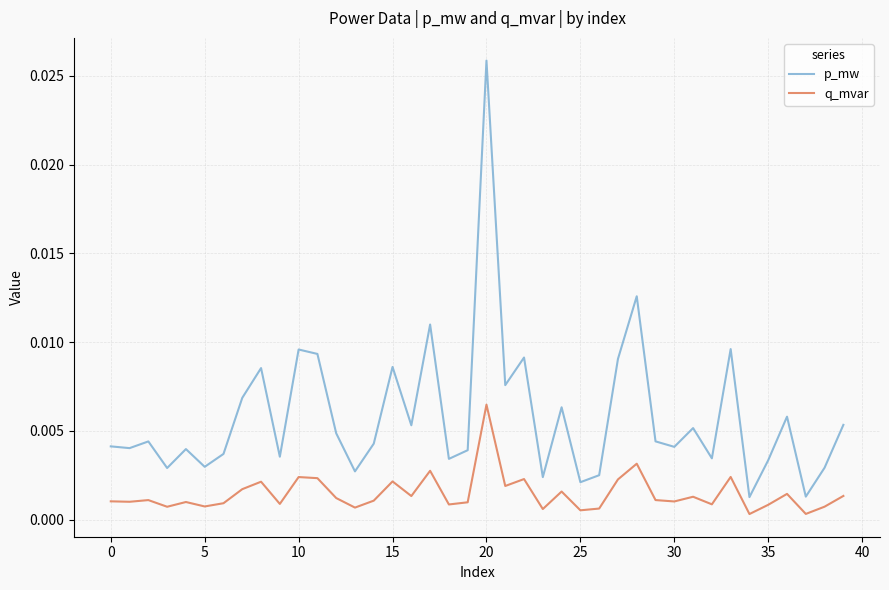

Which series has the widest spread of values?

p_mw